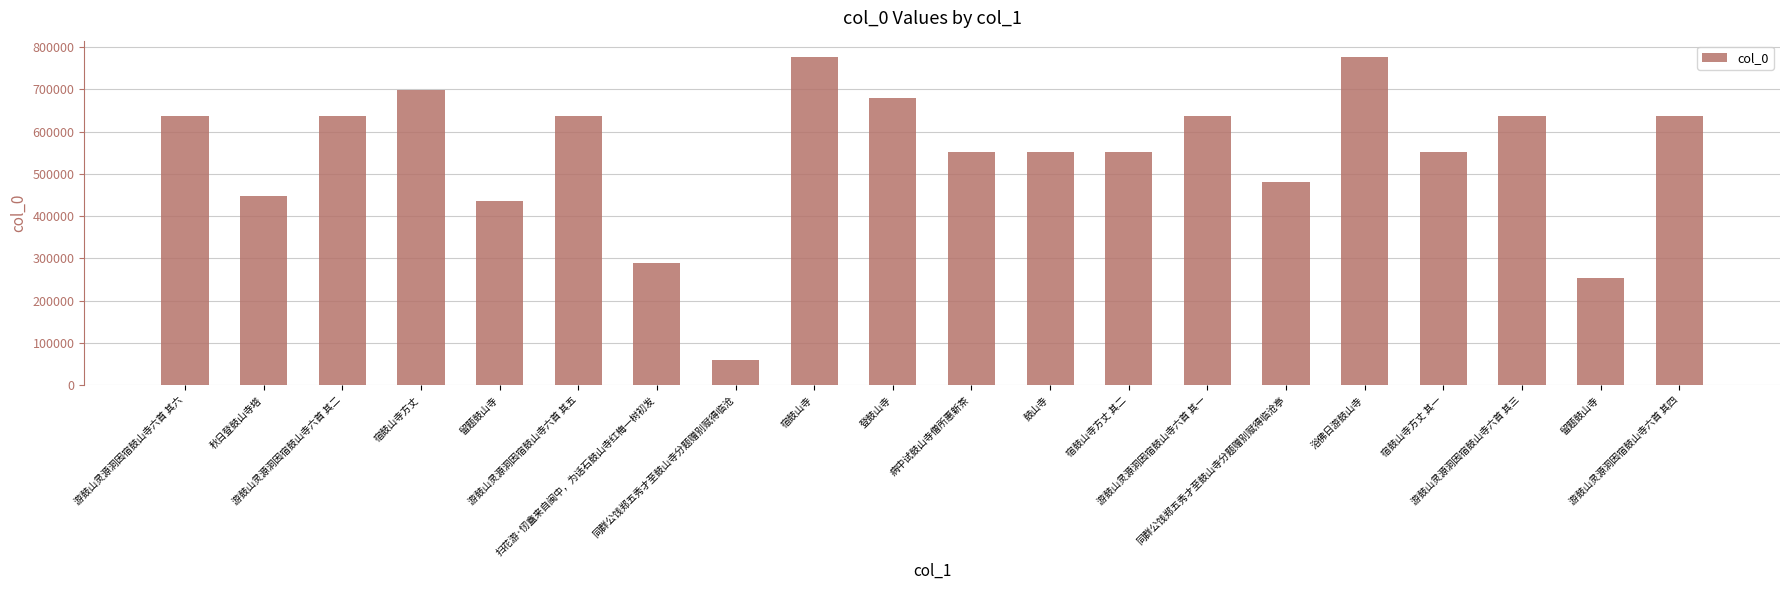

At which category does the chart reach its minimum across all series?

同群公饯郑五秀才至鼓山寺分题赠别赋得临沧